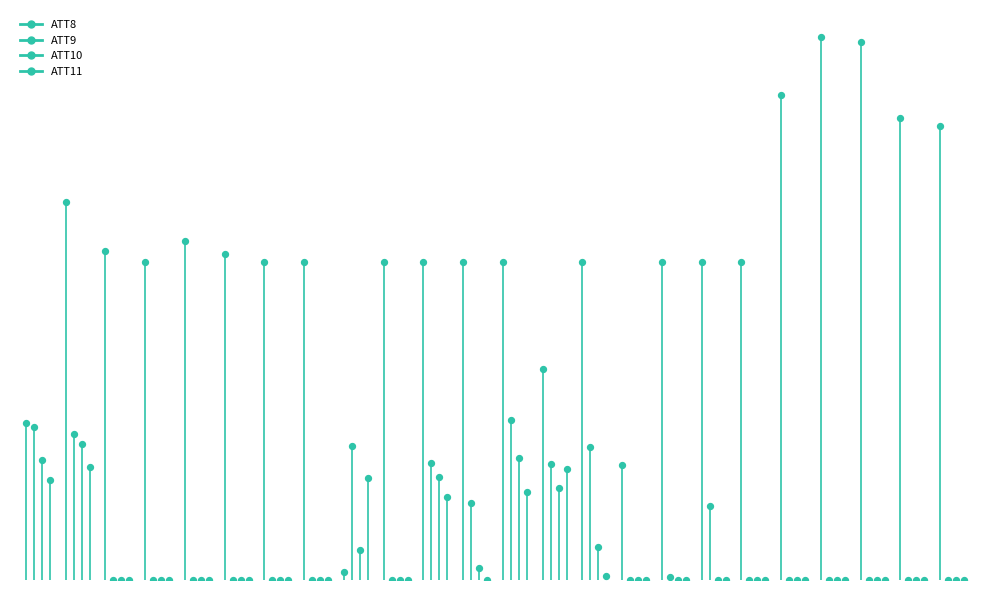

At which category is the sum across all series the highest?

1